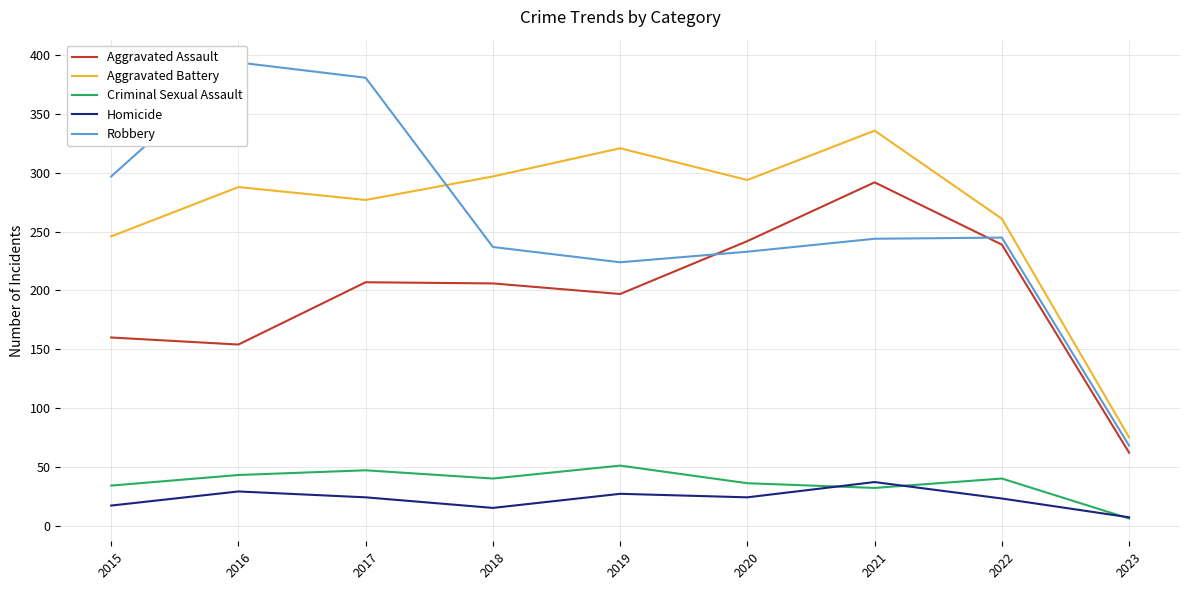

Which category has the lowest value in the Aggravated Assault series?

2023